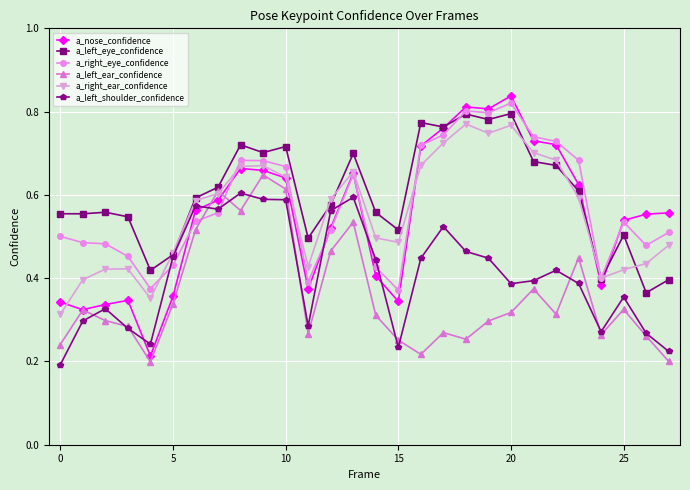

True or false: a_left_shoulder_confidence has more than 1 points higher than both neighbors.

True